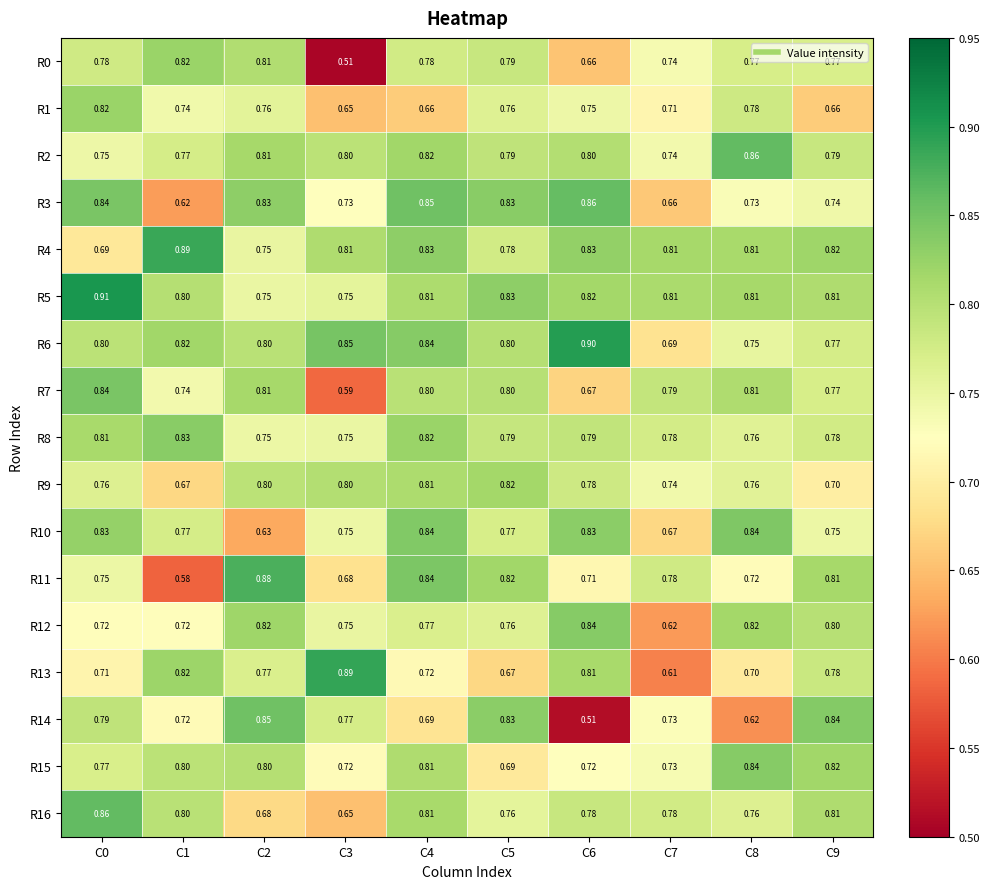

Is the value of R0 at C1 greater than the value of R10 at C4?

No